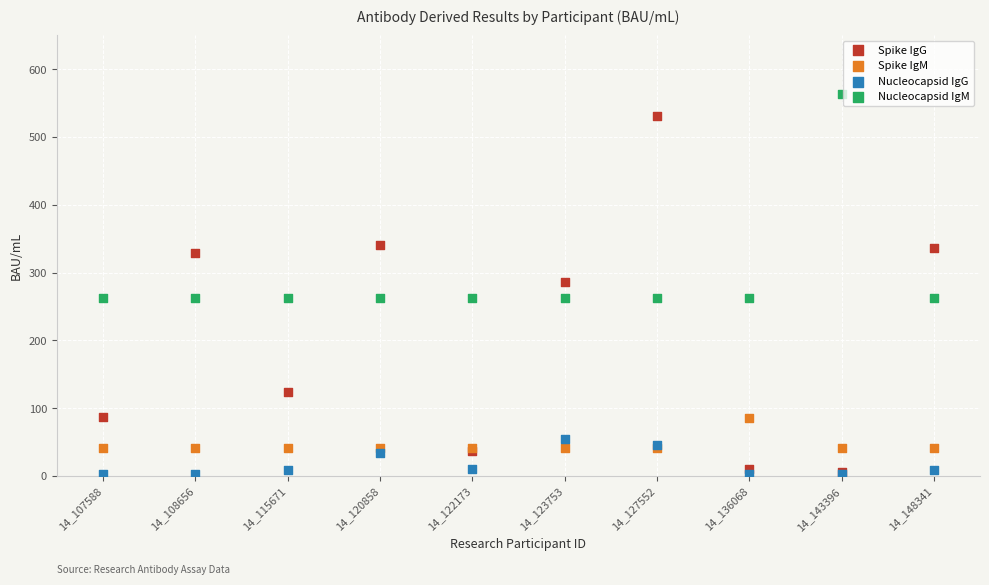

In the Spike IgM series, what Y value is closest to 63?

42.0